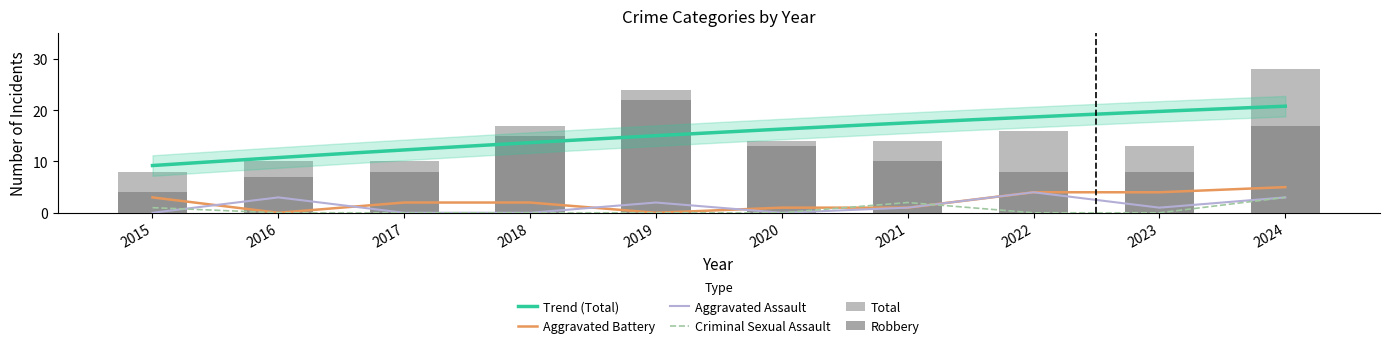

Between 2017 and 2018, which series saw the biggest shift?

Robbery